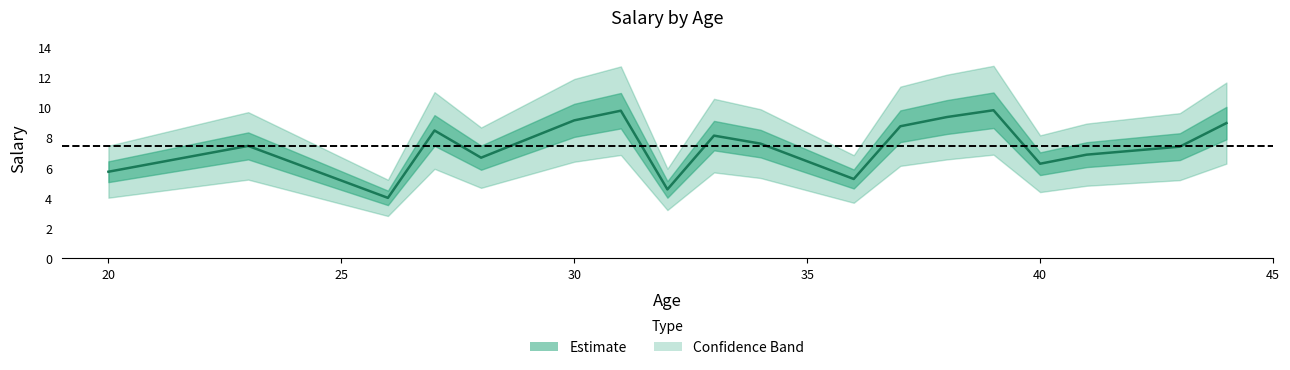

How many lines are shown in the chart?

1